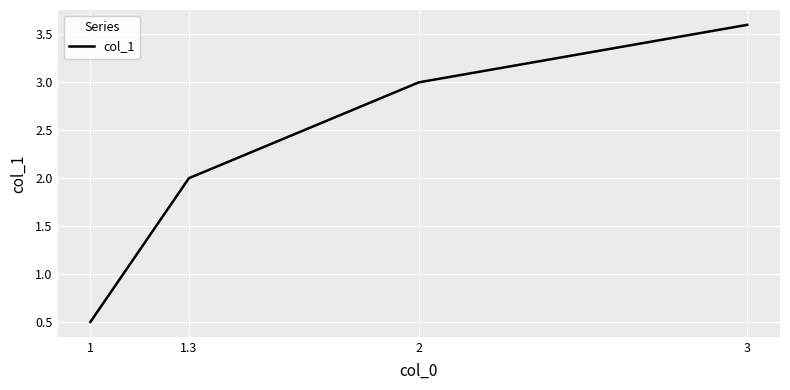

Does the chart have visible grid lines?

Yes